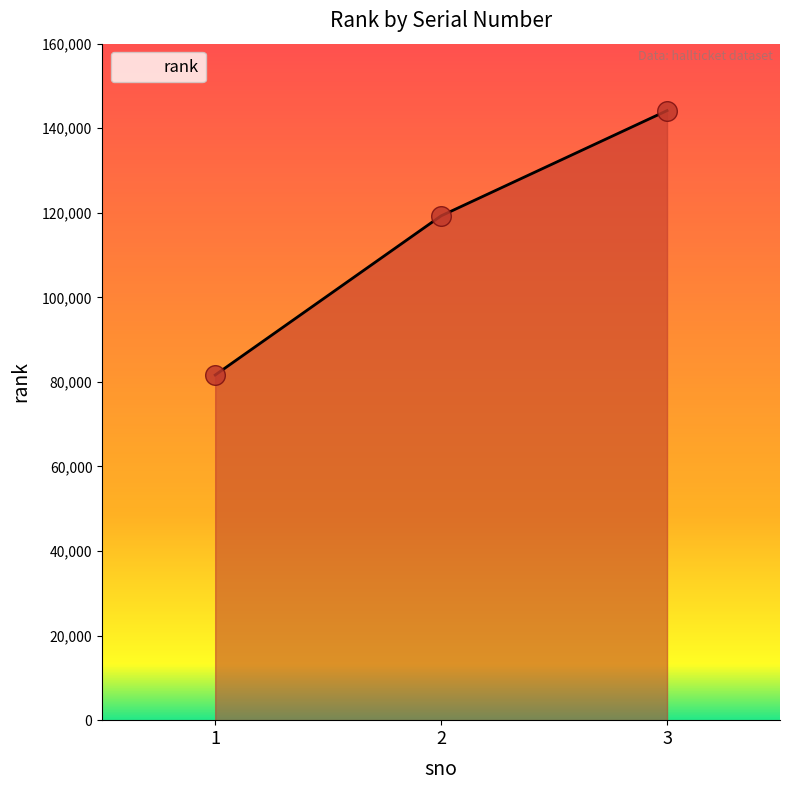

What is the change in value from 2 to 3?

+24886